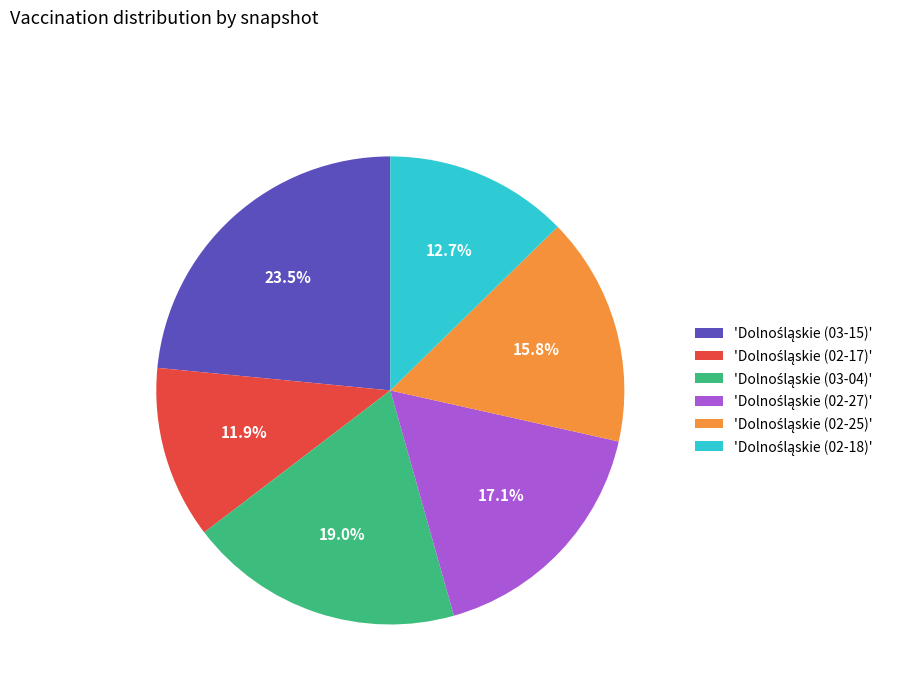

Is there any slice that represents more than half of the pie?

No